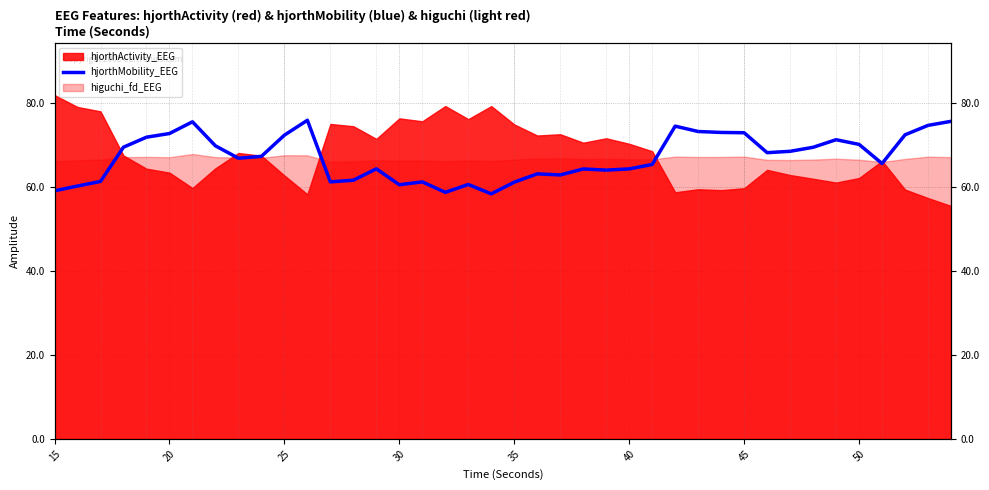

True or false: the data shows 26.4 at 25.

False